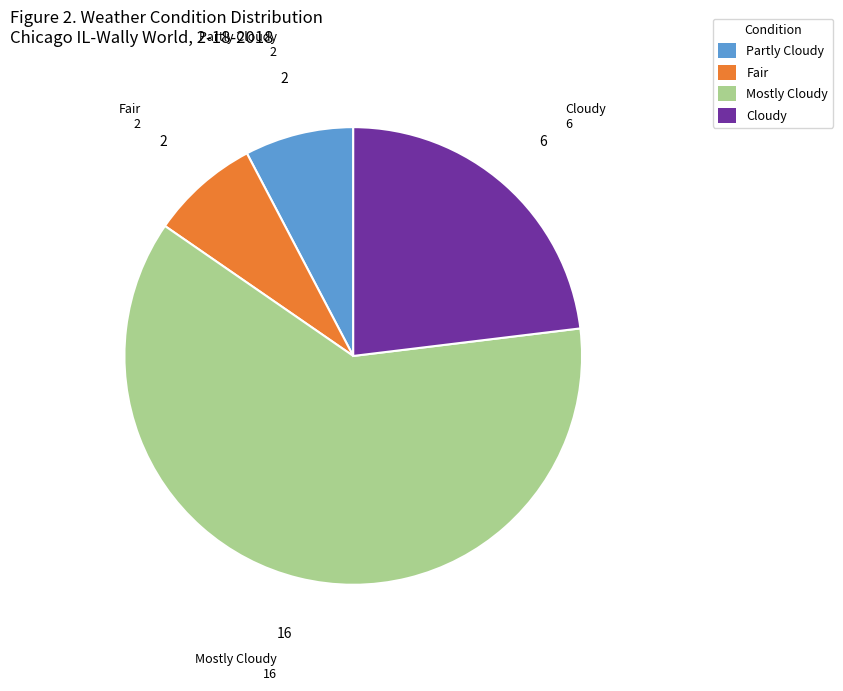

What is the largest slice in the pie chart?

Mostly Cloudy